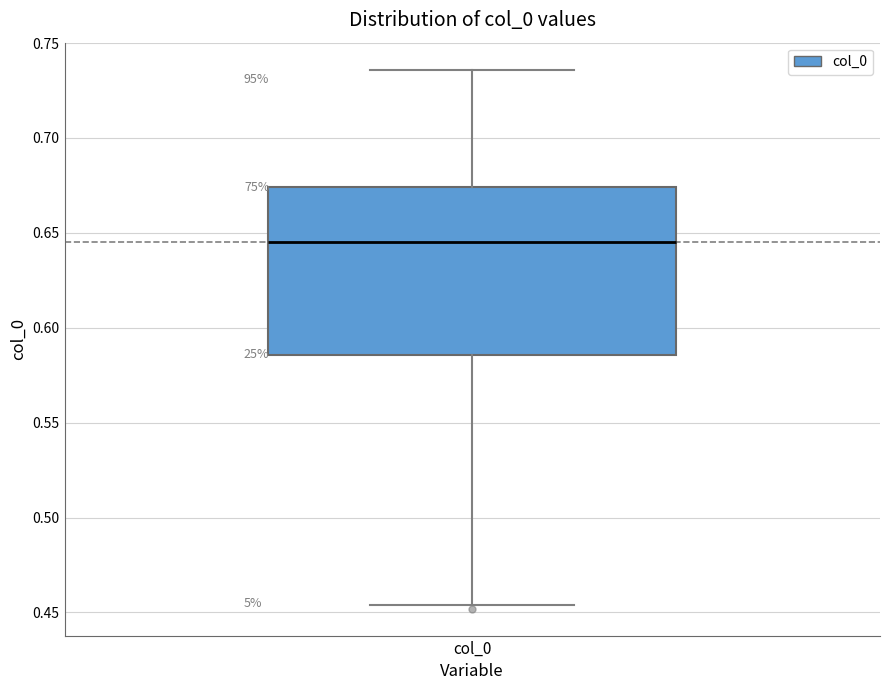

Read this box plot against the y-axis: the position of the median line, the range covered by the box, and the ends of both whiskers. The values are not printed on the chart, so give them approximately, as read against the axis.

median 0.645, box 0.585 to 0.675, whiskers 0.455 to 0.735